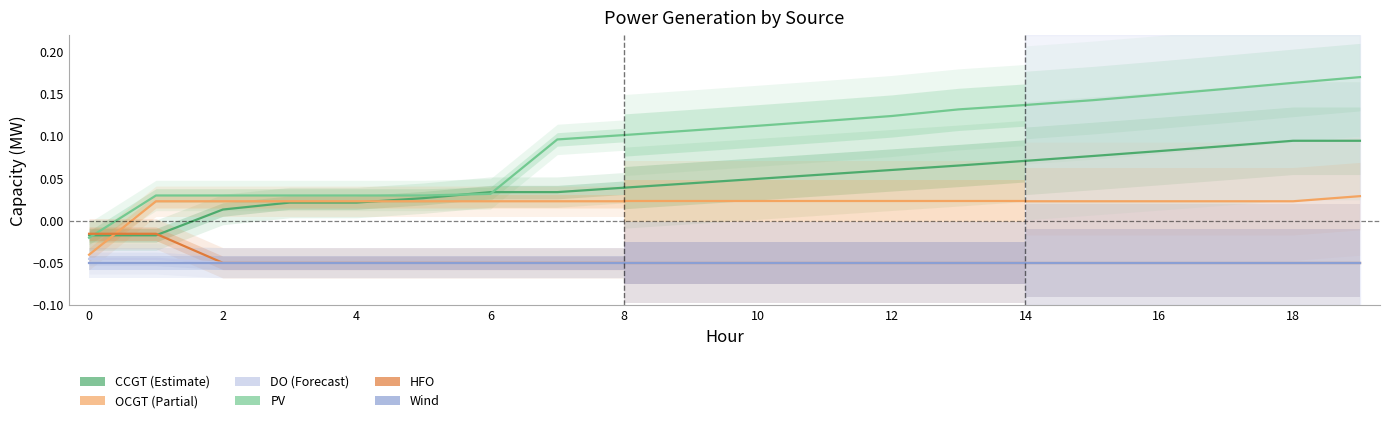

How many intersections are there between PV and CCGT?

3